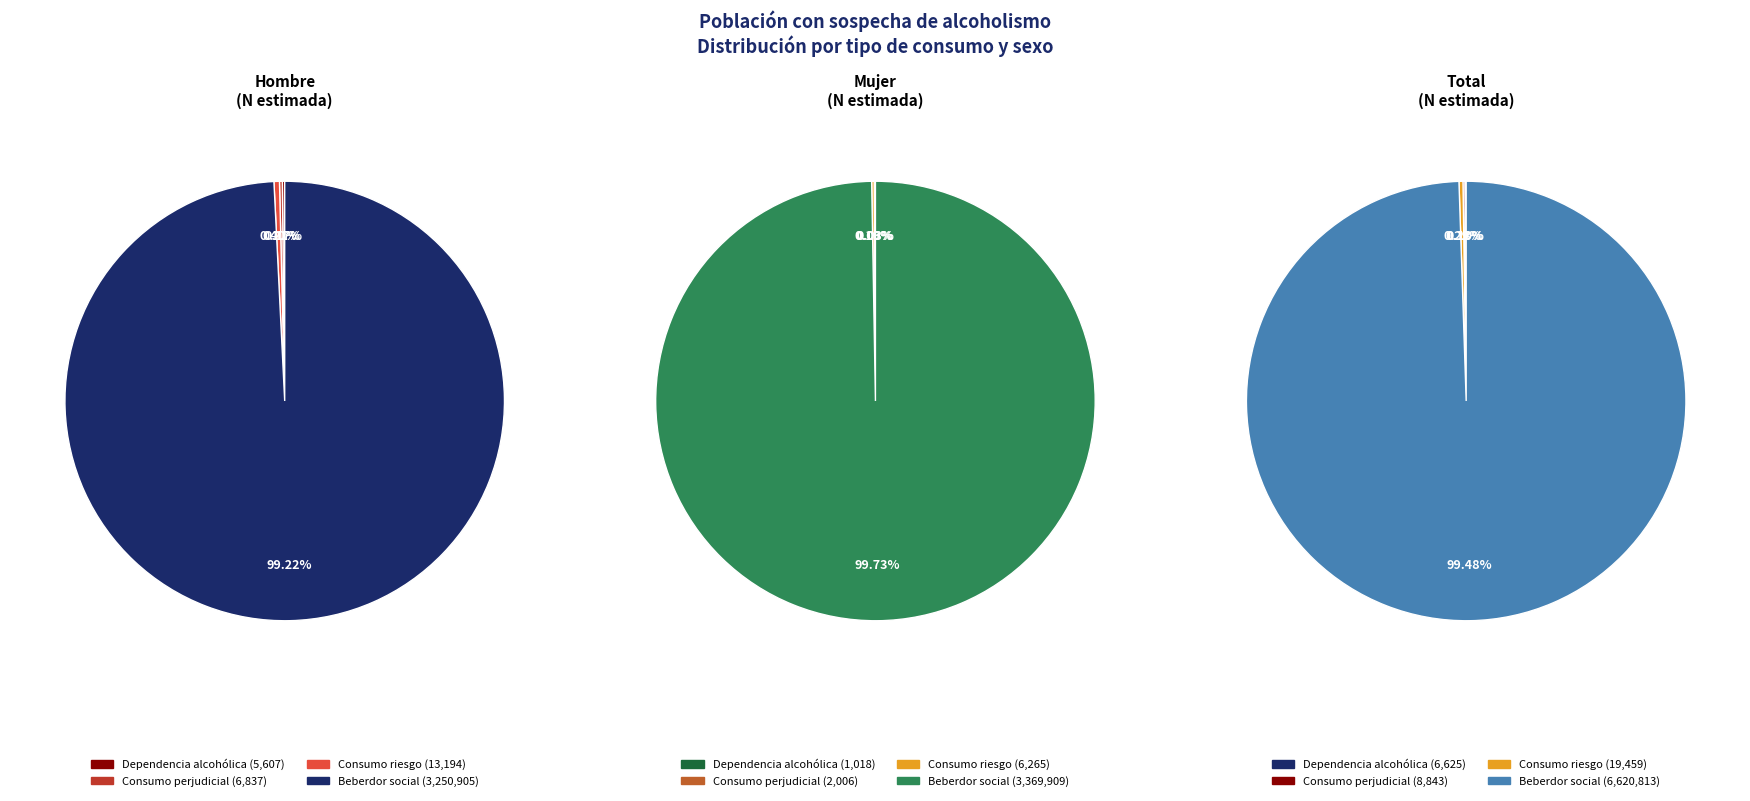

Count the number of slices in the pie.

4